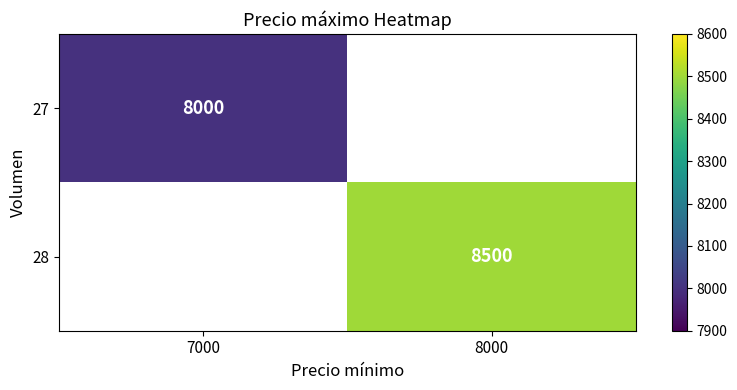

The value of 27 at 7000 is 2545. True or false?

False